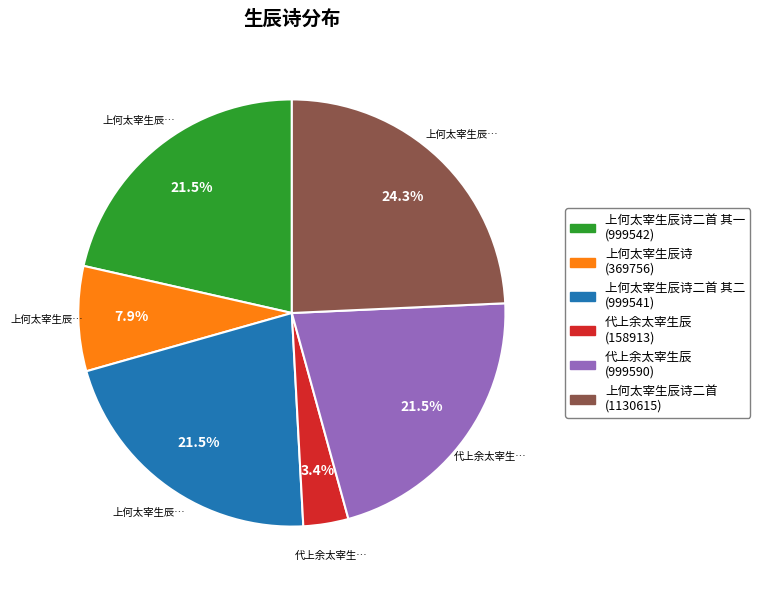

Is there any slice that represents more than half of the pie?

No